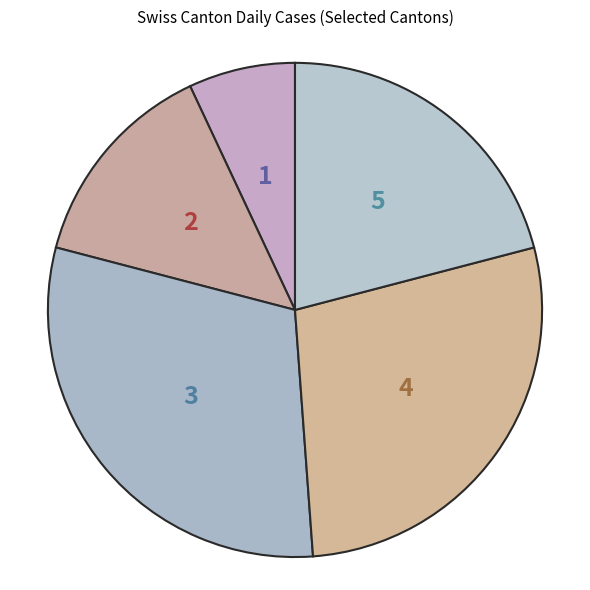

How many slices are in this pie chart?

5